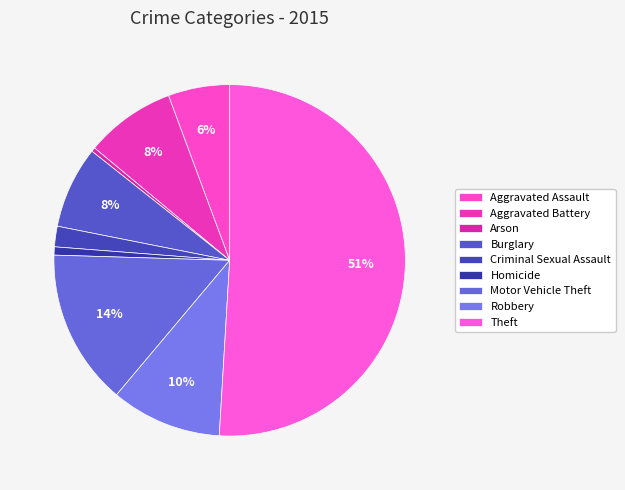

How many slices are in this pie chart?

9